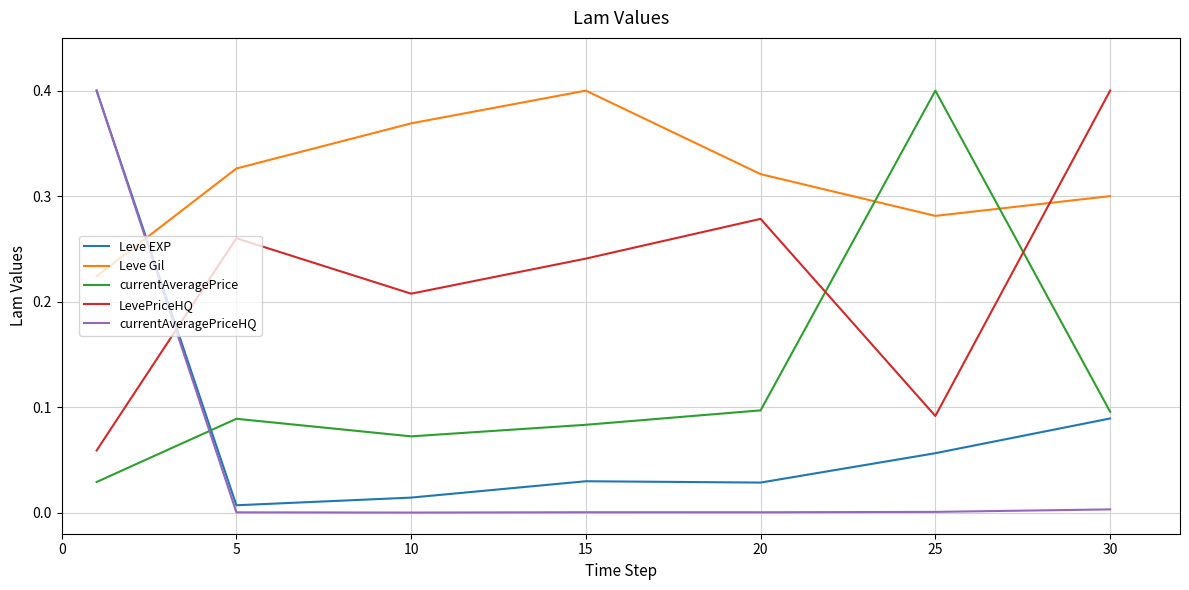

How many Leve Gil values are between 0 and 1?

7